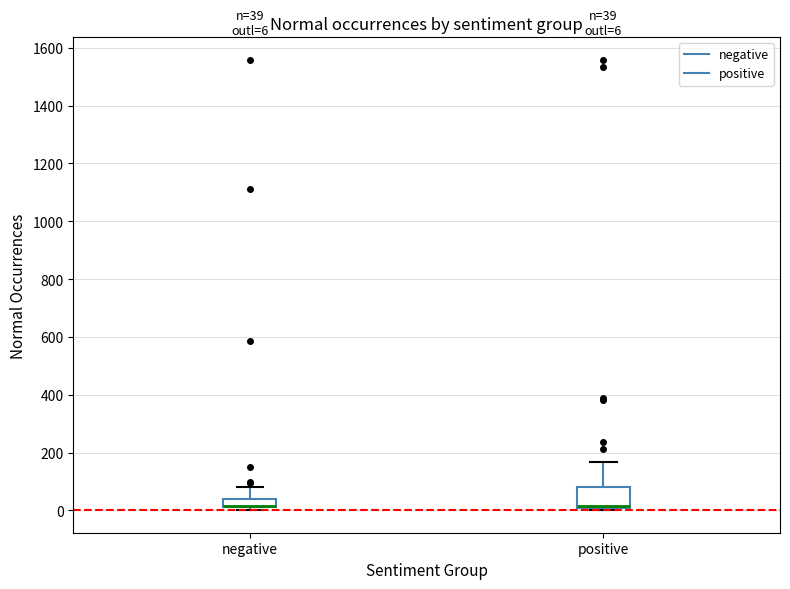

Which box is the tallest, from its lower edge to its upper edge?

positive